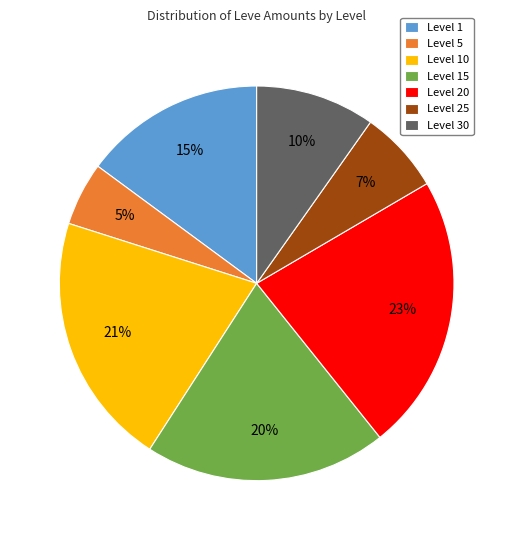

Which has a higher value, Level 20 or Level 15?

Level 20